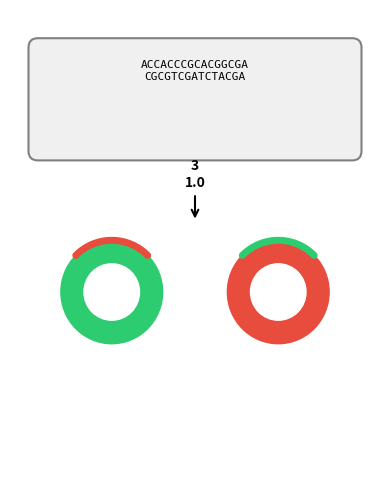

To the nearest percent, what portion does CHC represent?

3%